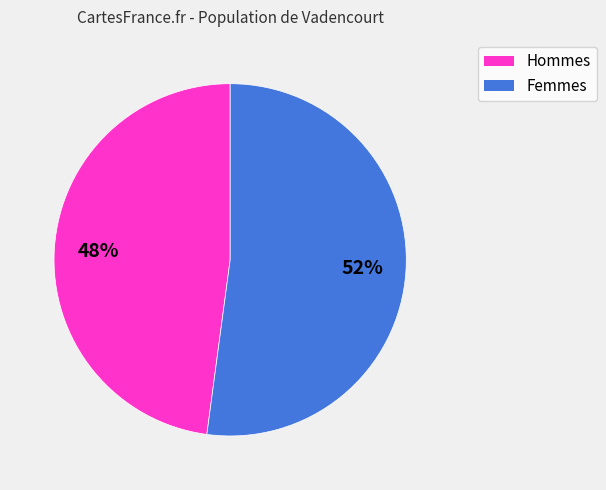

To the nearest percent, what is the difference between the largest and smallest slice percentages?

4%